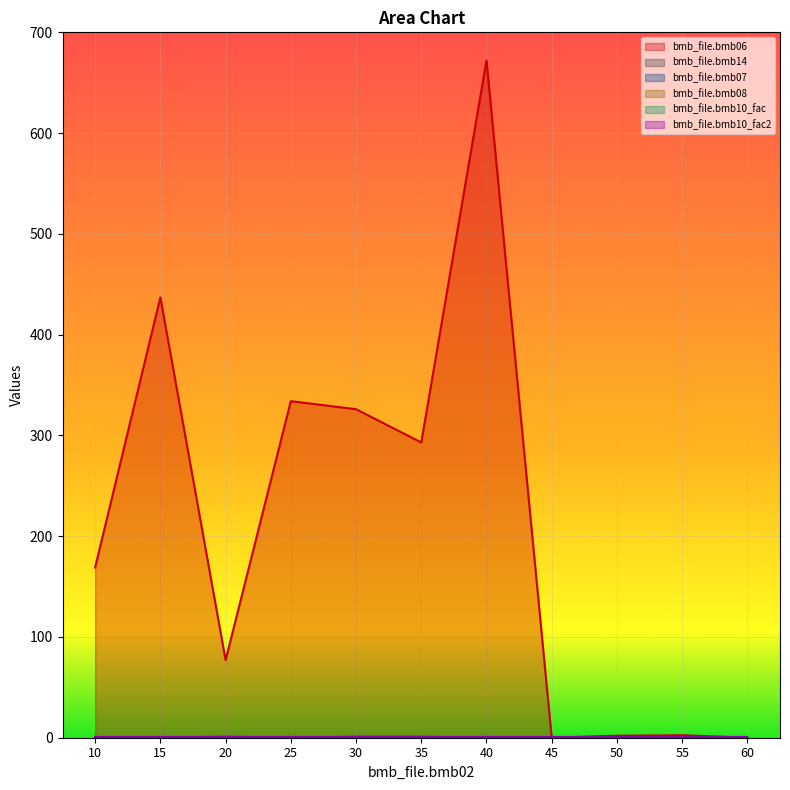

What is the difference between the highest and lowest values at 30?

326.0